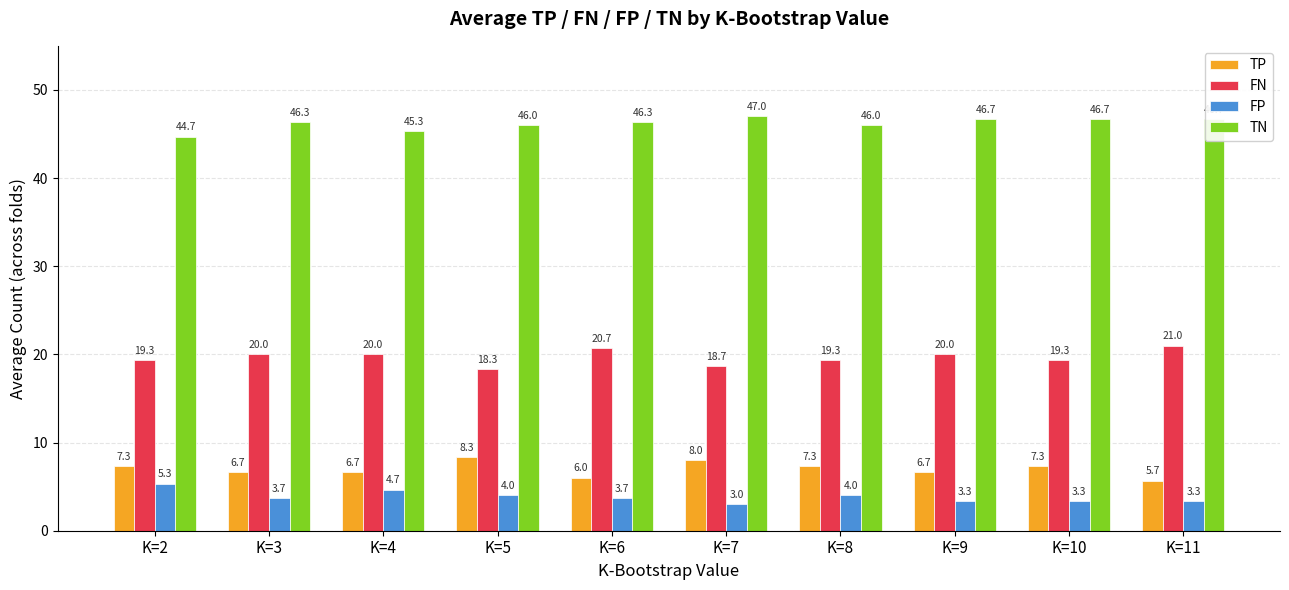

Count the TN values in the range 46 to 47.

8